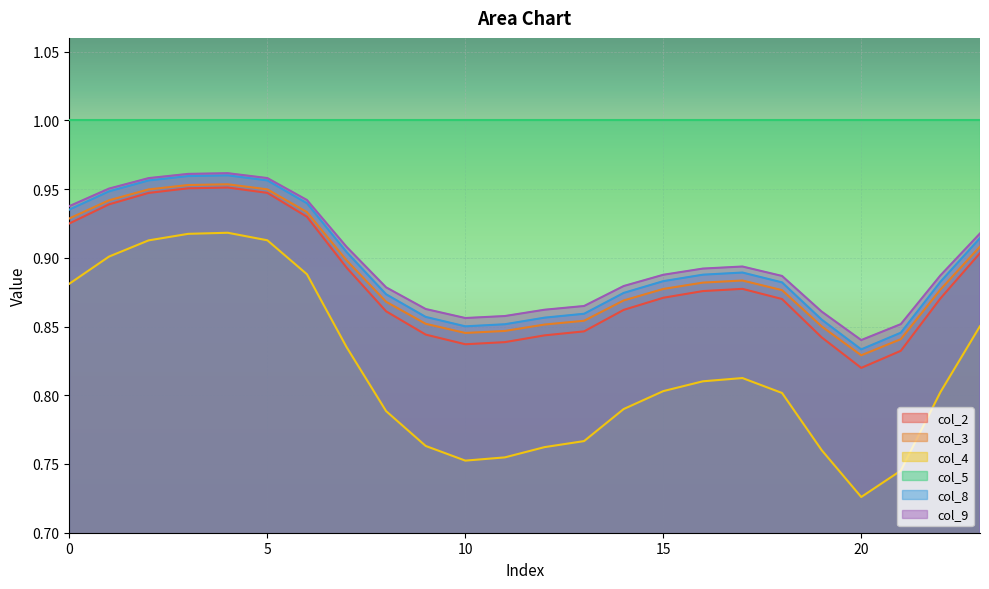

Does the chart display data point markers on the line(s)?

No